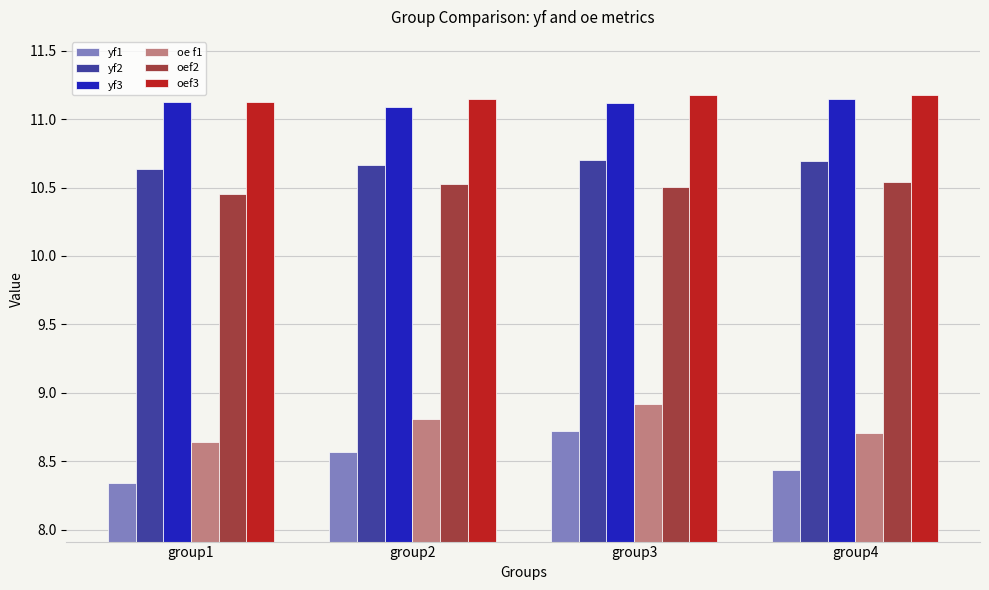

True or false: yf2 has a value of 5.6 at group2.

False